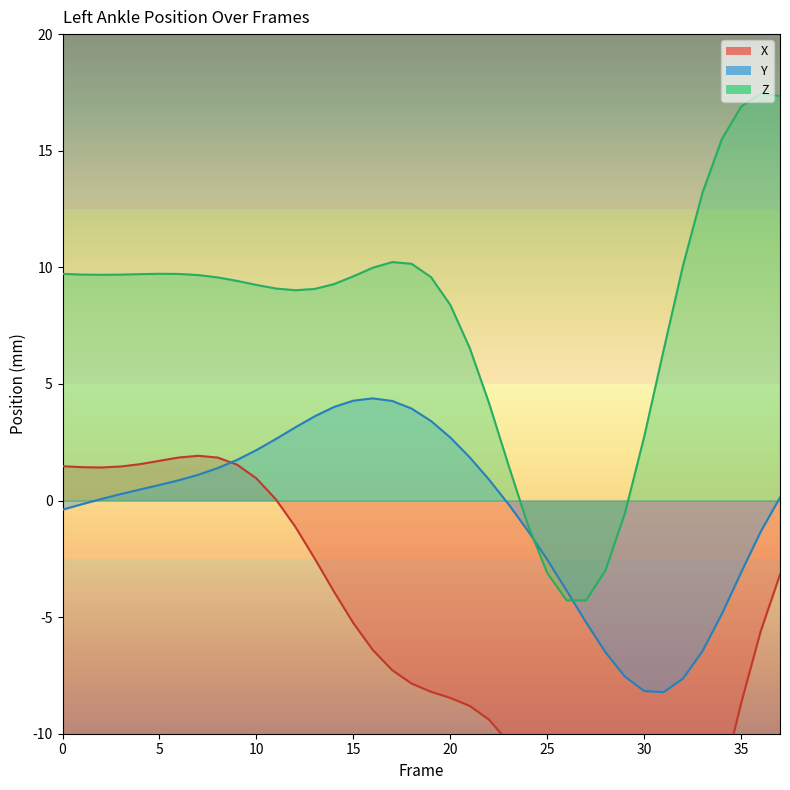

What is the sum of all Z values?

295.8